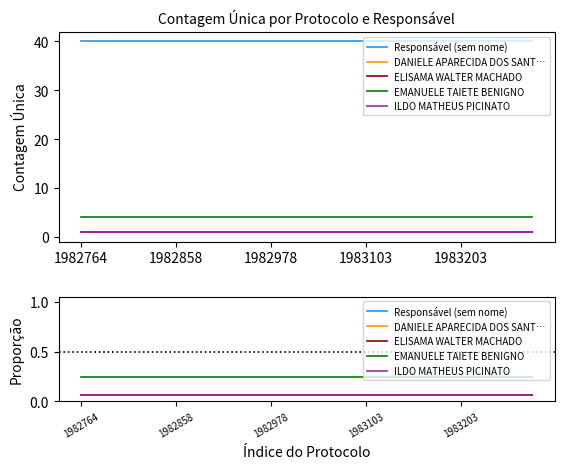

What is the smallest value displayed?

0.1